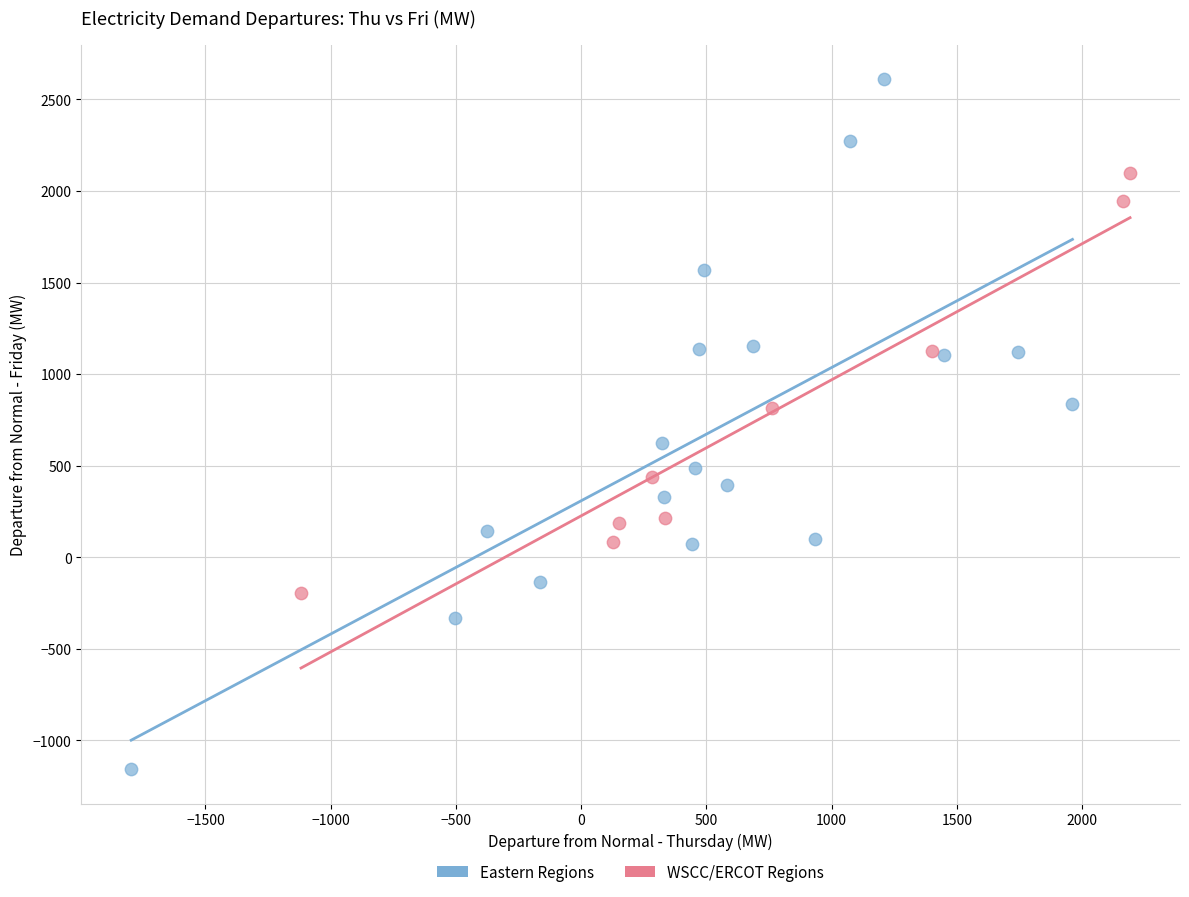

Which series has the widest spread of Y values?

Eastern Regions